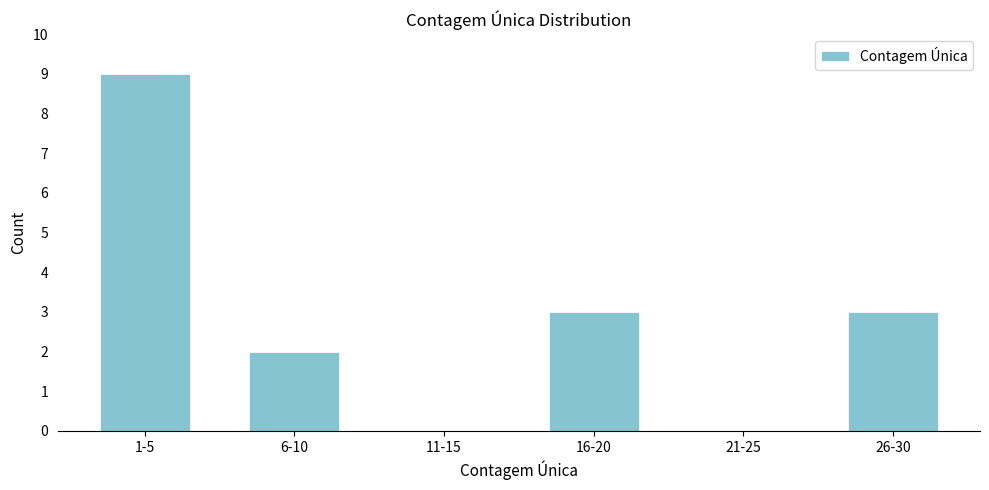

Reading right to left, transcribe all the data shown in this chart.

26-30=3	21-25=0	16-20=3	11-15=0	6-10=2	1-5=9